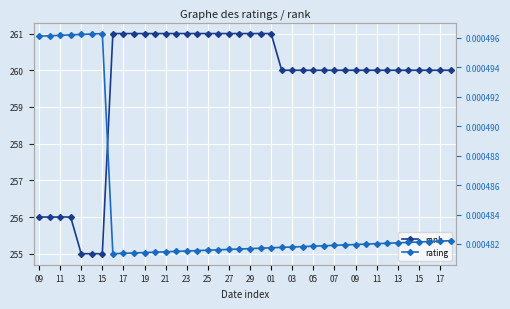

How many data points does each series have?

40